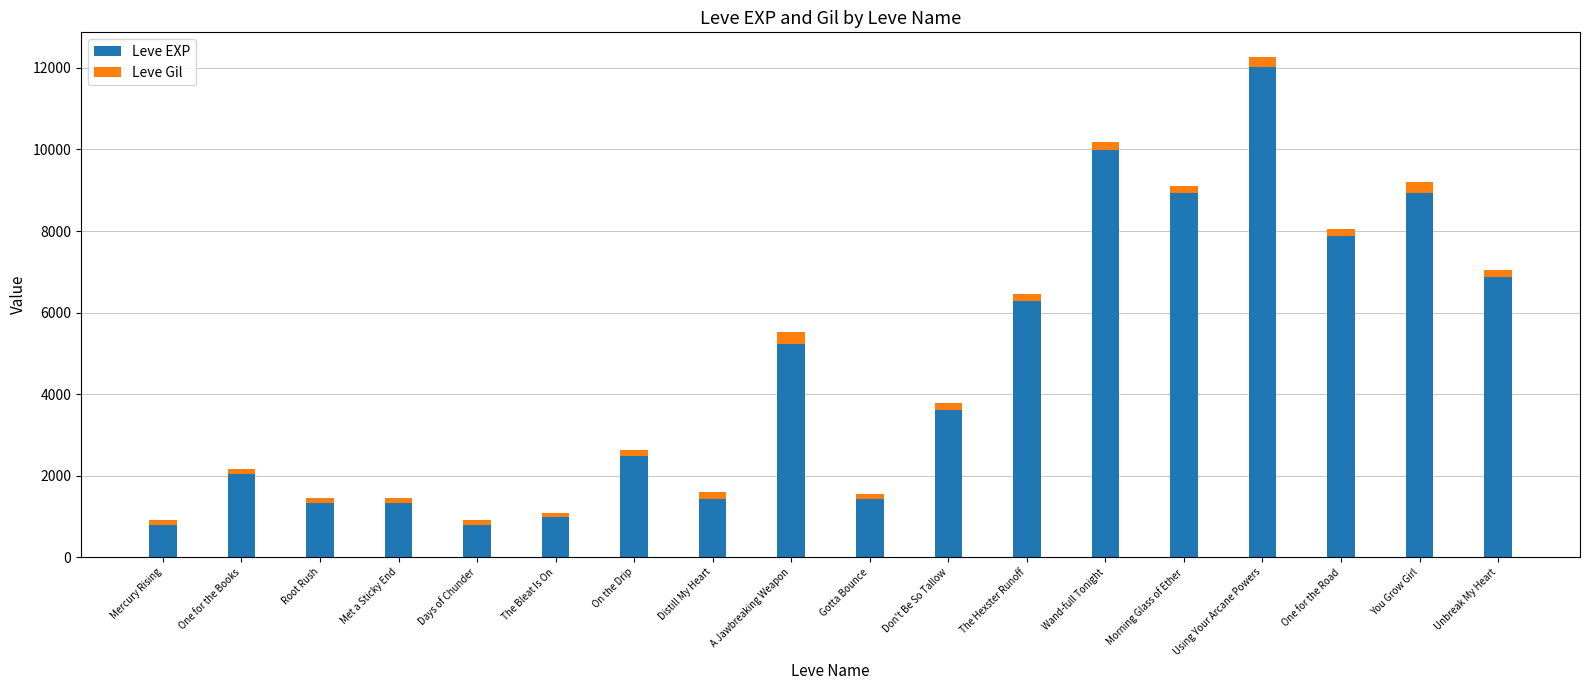

Which category has the highest value in the Leve EXP series?

Using Your Arcane Powers